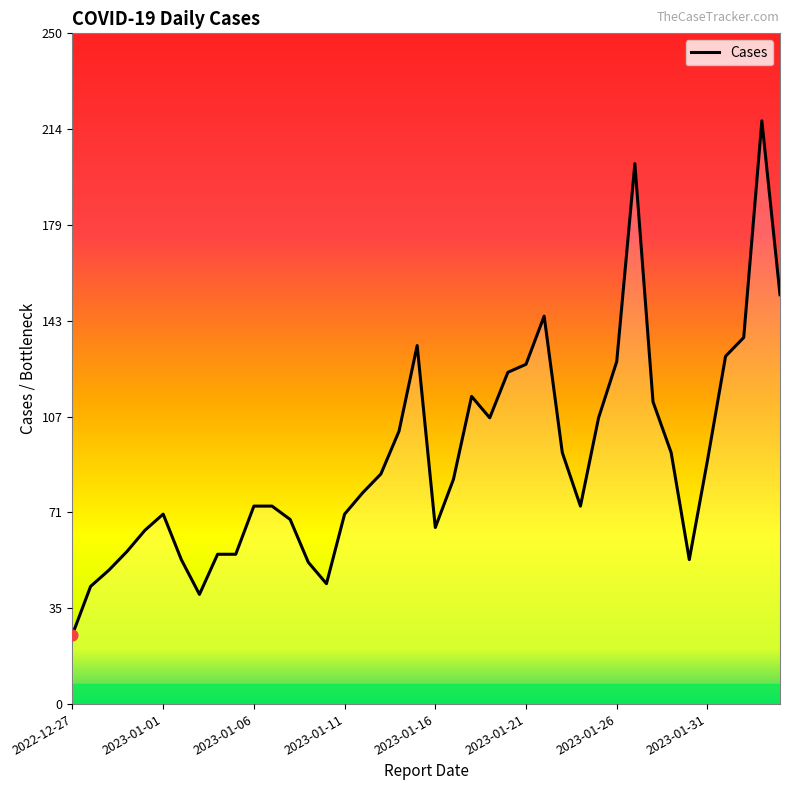

What is the difference between the maximum and minimum values?

192